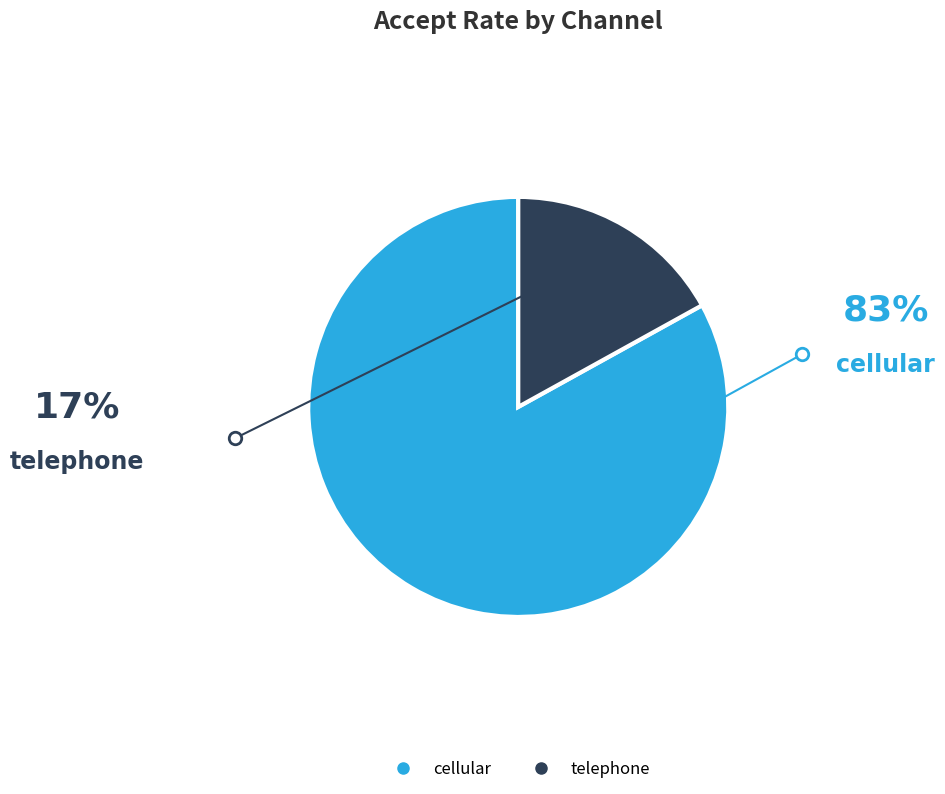

Rank the categories by value from lowest to highest.

telephone, cellular